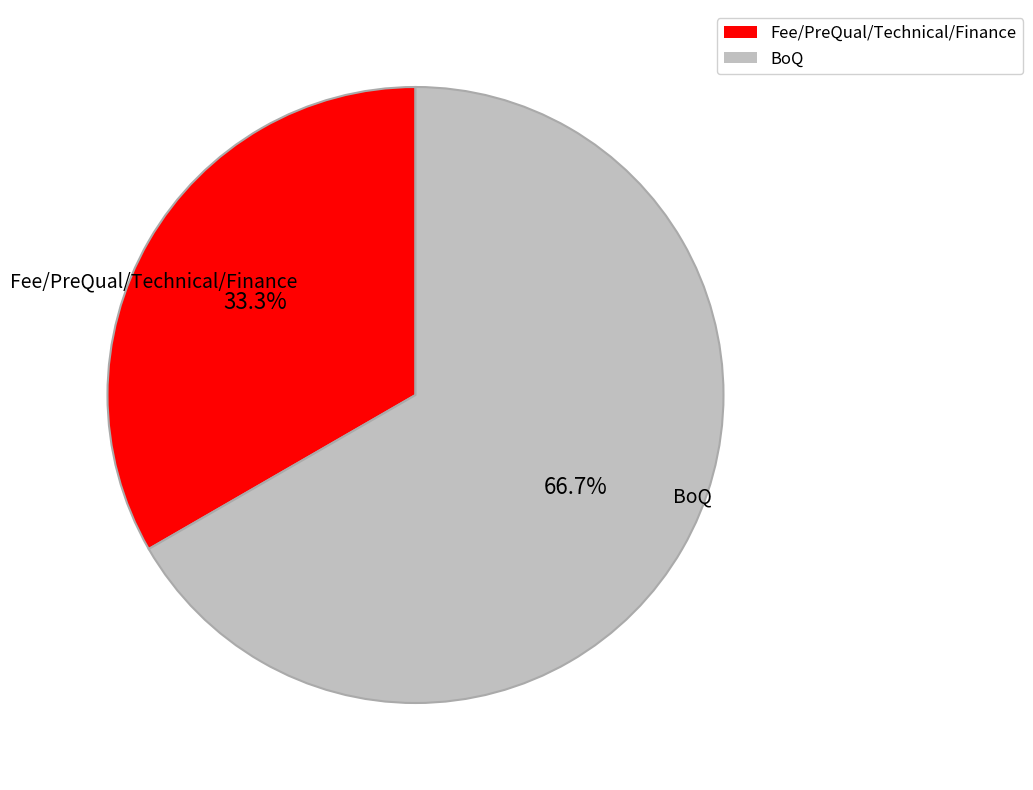

To the nearest percent, what portion does BoQ represent?

67%